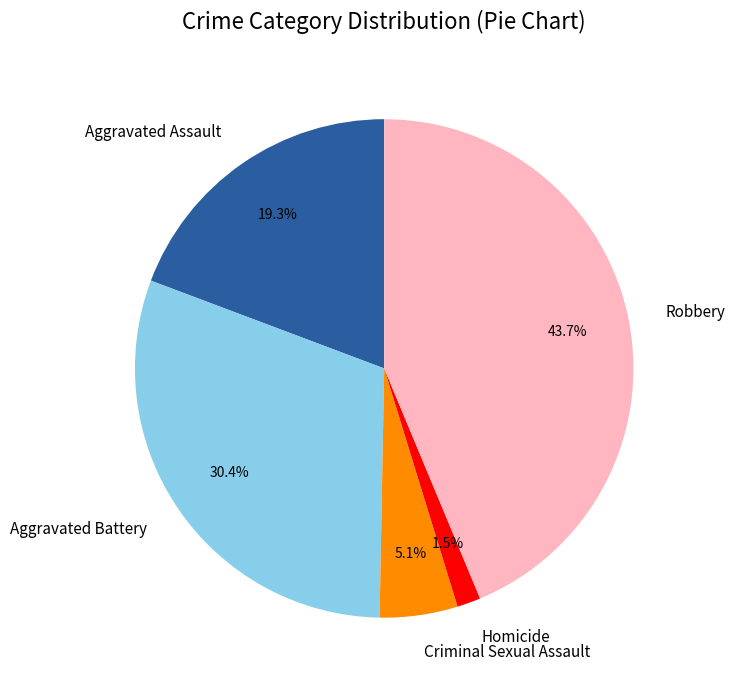

Combined, do Homicide and Aggravated Battery account for over 50%?

No